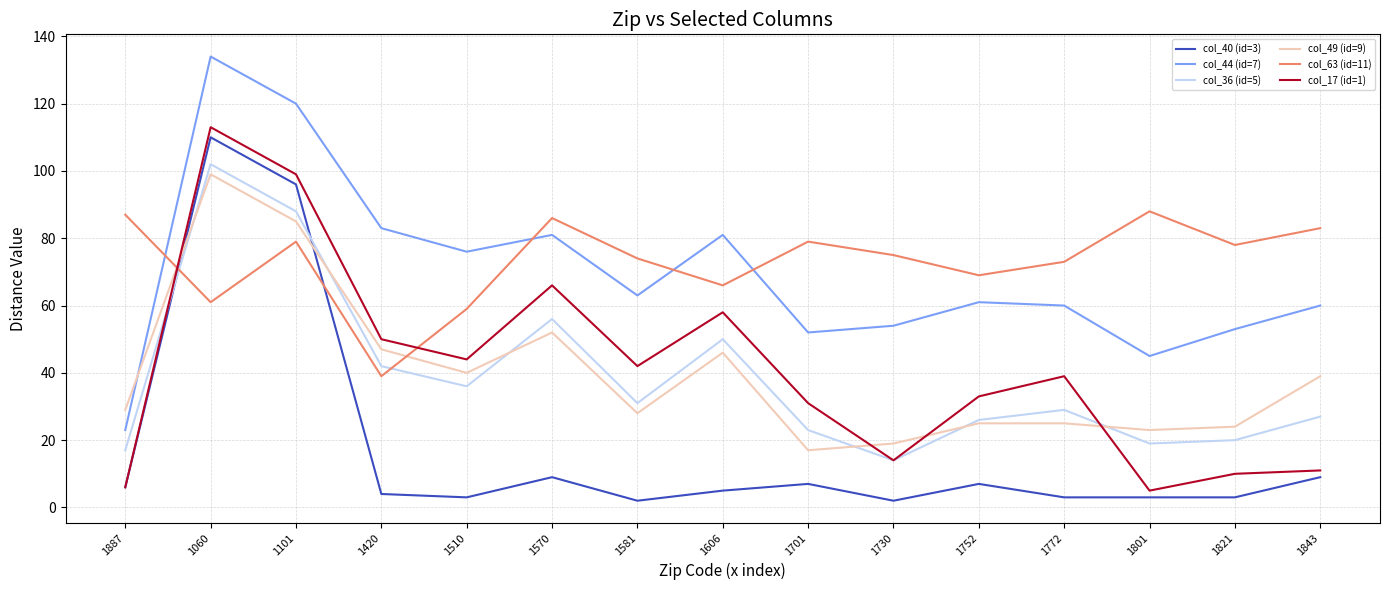

At which label is col_44 (id=7) closest to 78?

1510